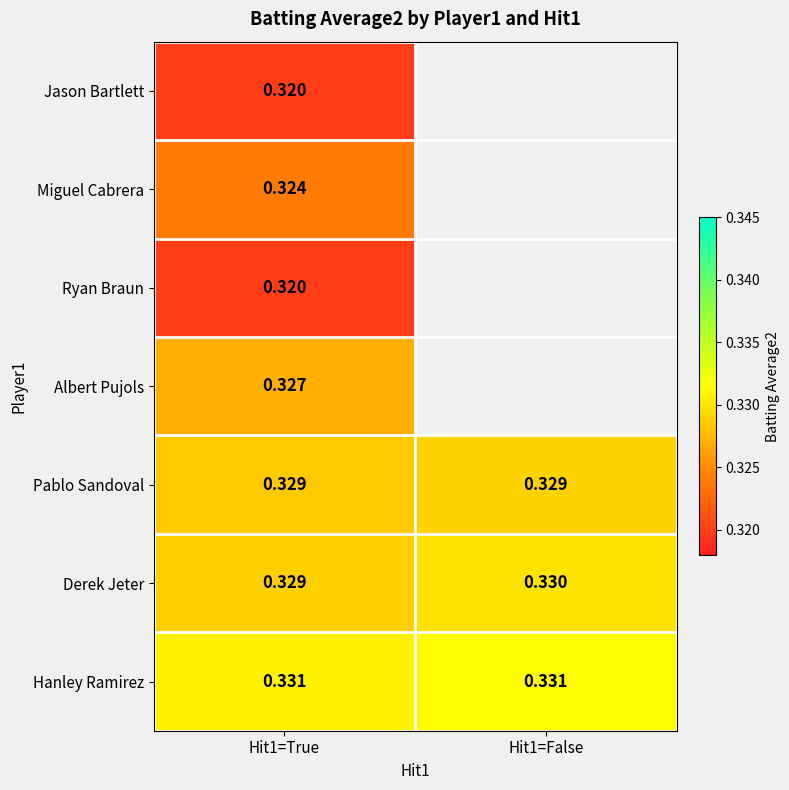

How many Derek Jeter values are between 0 and 1?

2